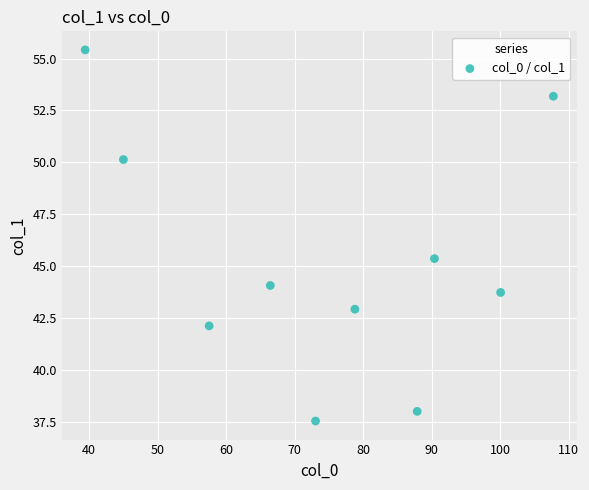

What is the average Y value?

45.3